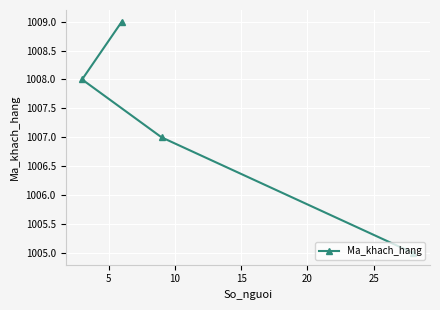

What is the minimum value shown in the chart?

1005